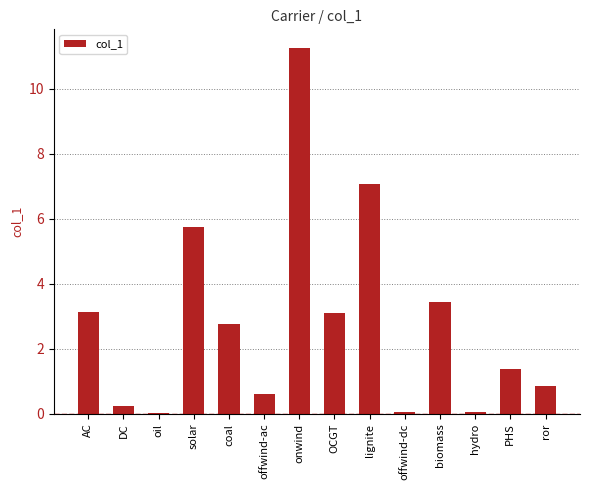

At which label is the value closest to 5?

solar